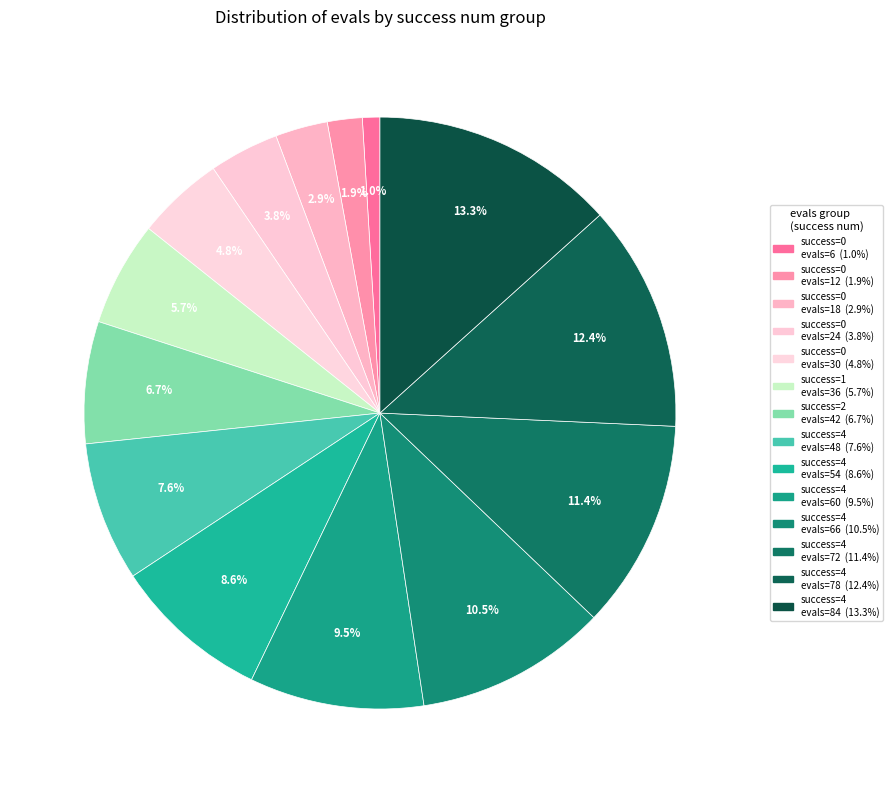

Count the number of slices in the pie.

14